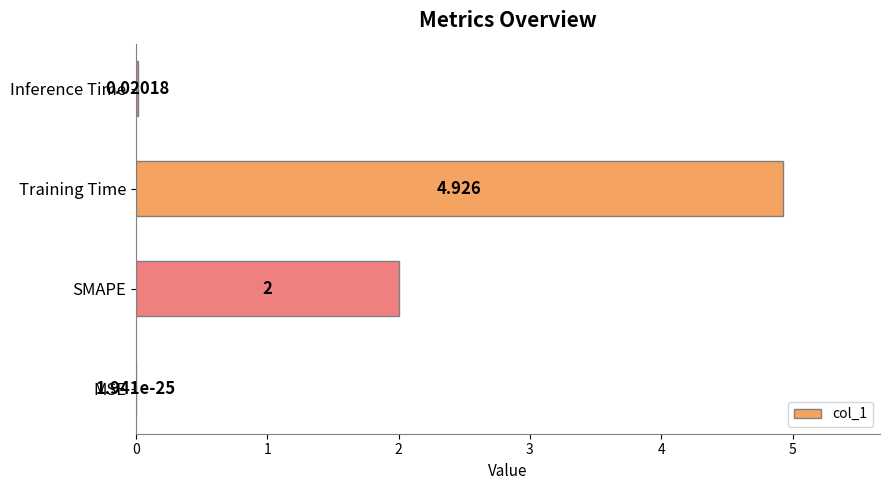

Which has a higher value, SMAPE or Inference Time?

SMAPE